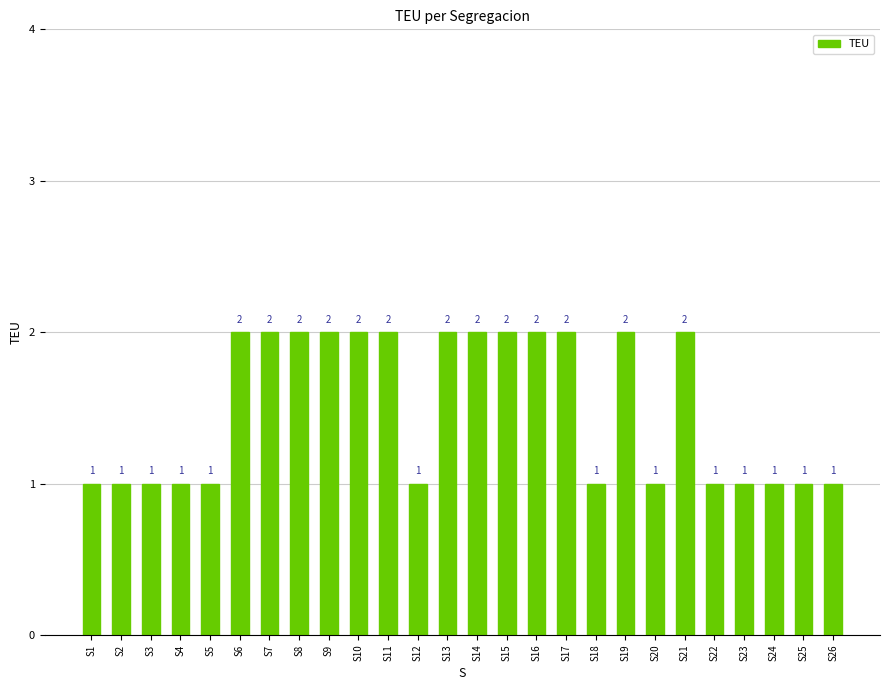

What is the value of the 10th bar from the left?

2